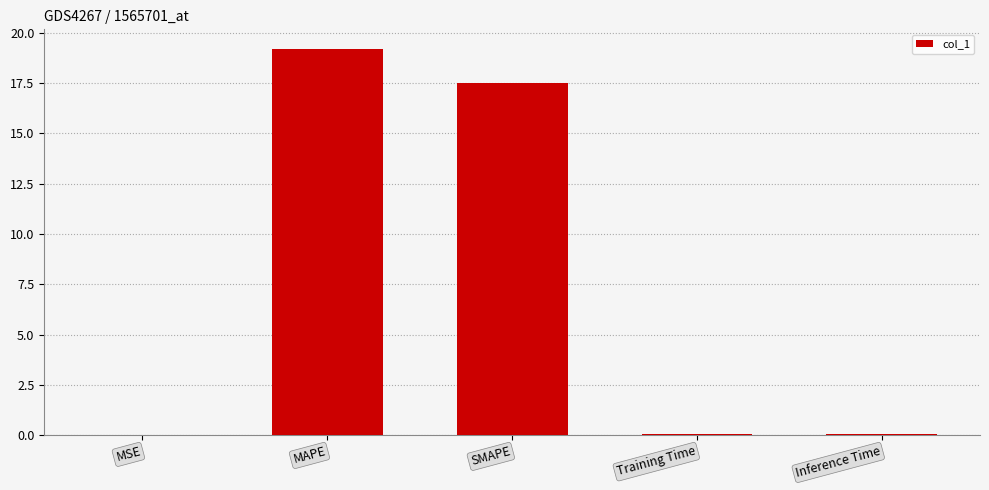

What is the approximate value at SMAPE?

17.5